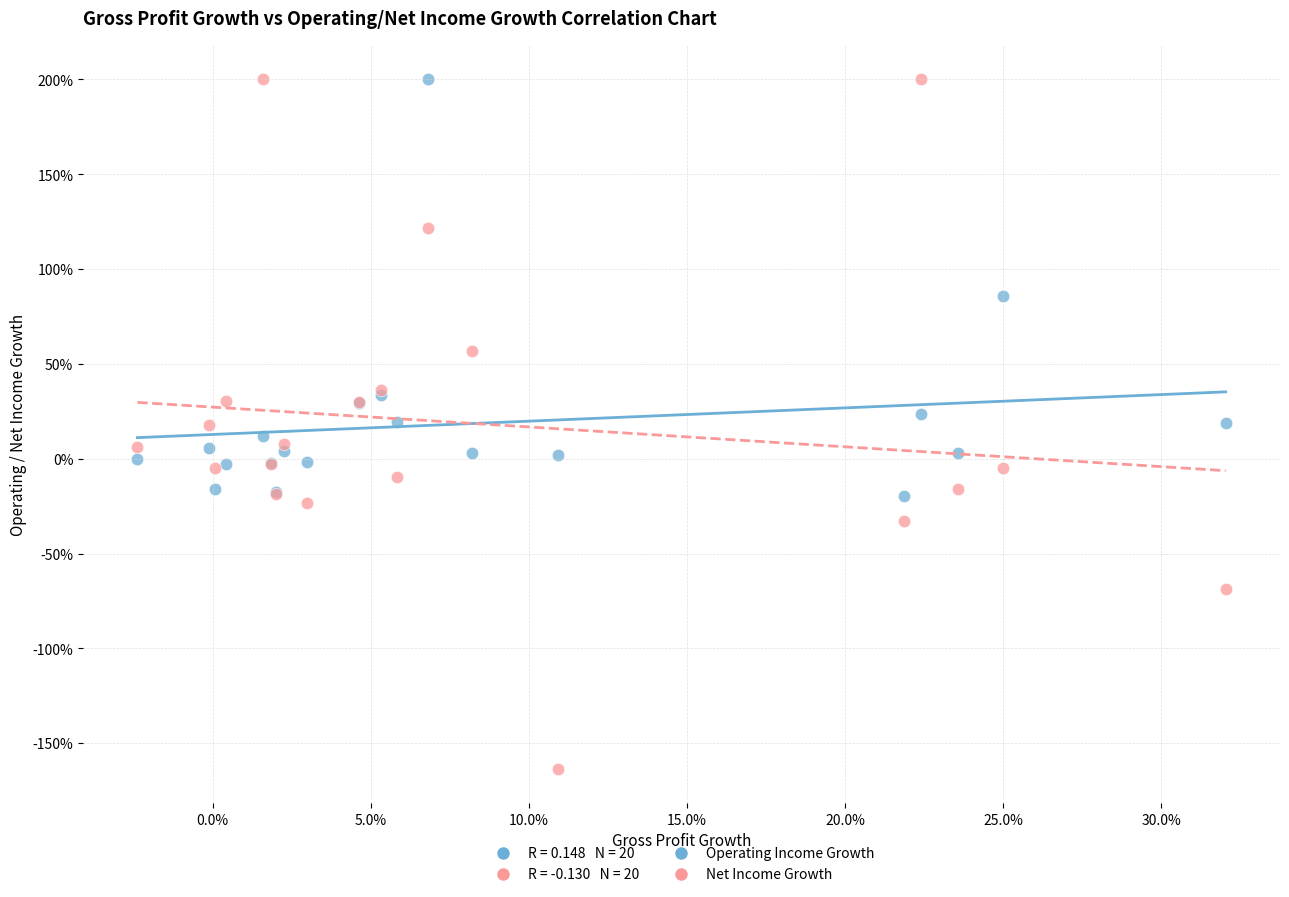

Which series reaches the minimum Y coordinate?

Net Income Growth